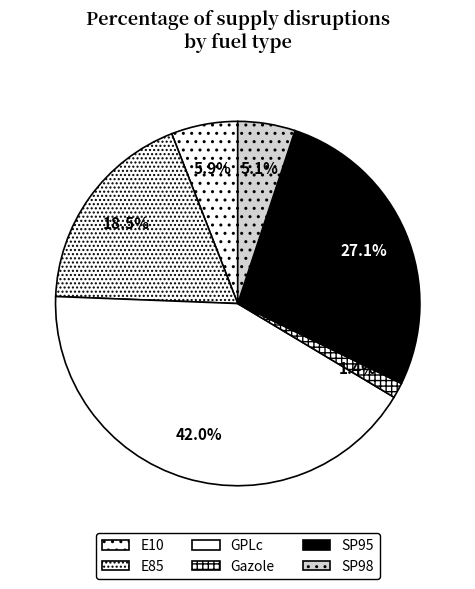

Count the number of slices in the pie.

6